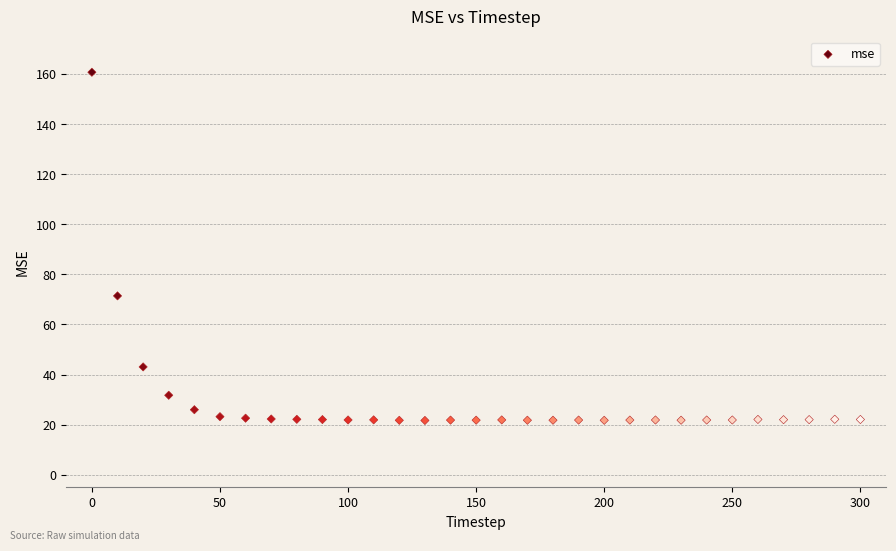

What Y value in the scatter plot is closest to 91?

71.4